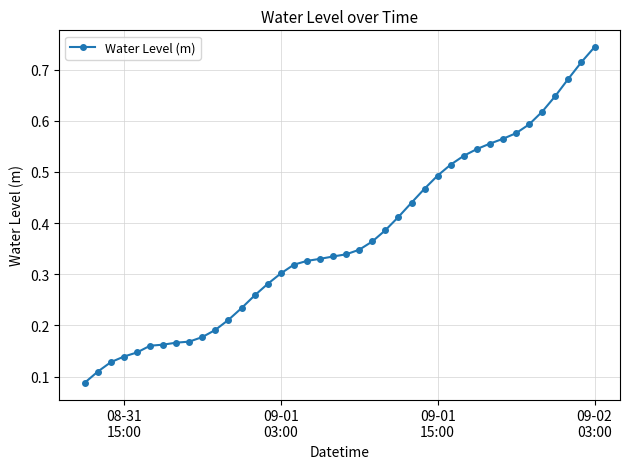

How many values are between 0 and 1?

40